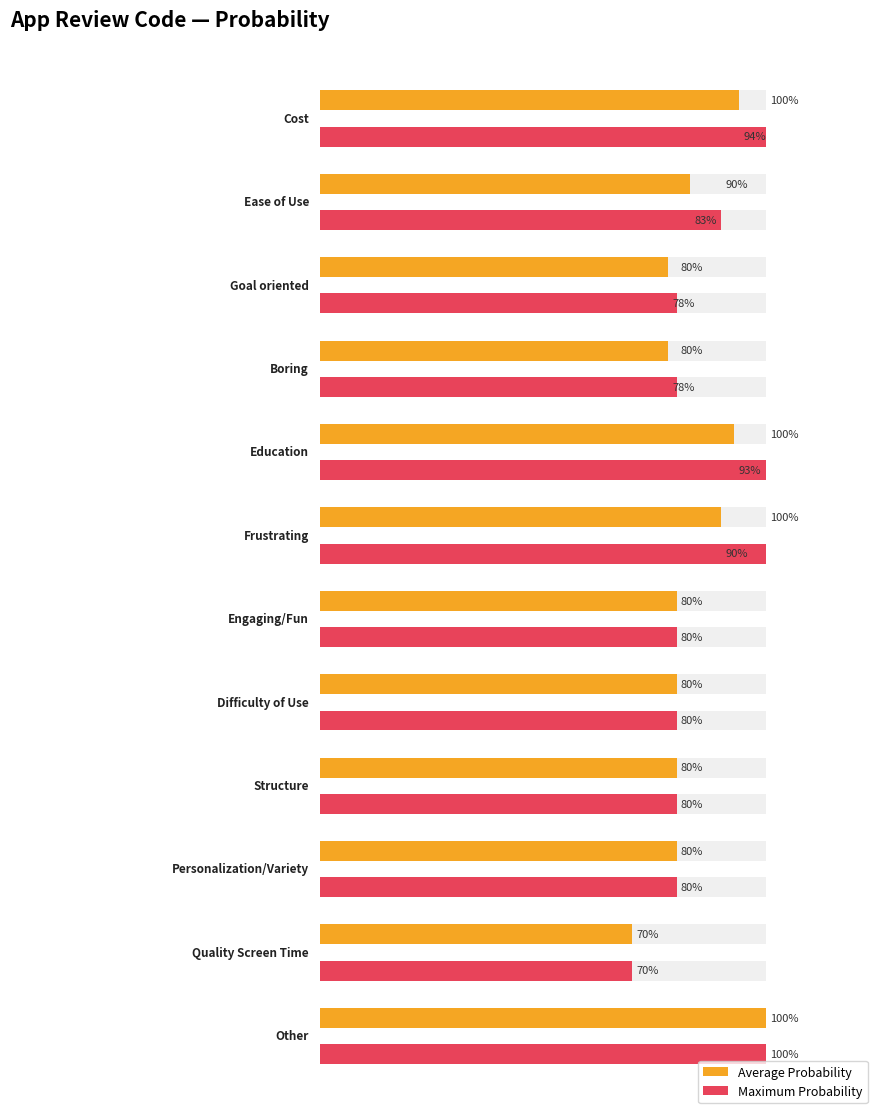

What is the value of the 3rd bar from the left?

0.8